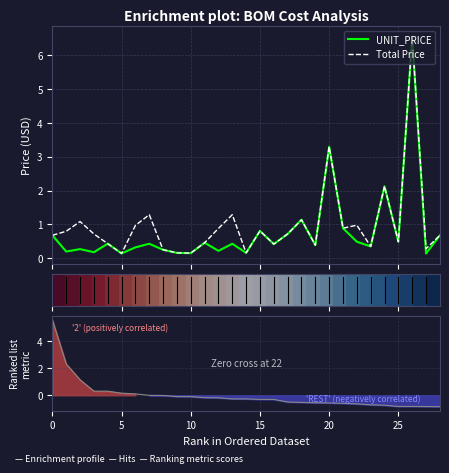

Which series has the largest total across all categories?

Total Price